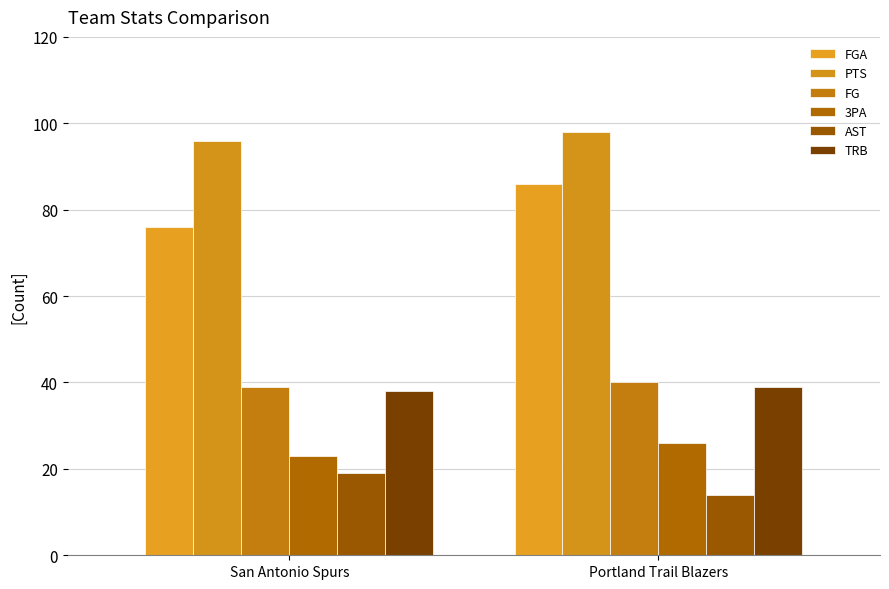

What is the label of the 1st bar from the right?

Portland Trail Blazers